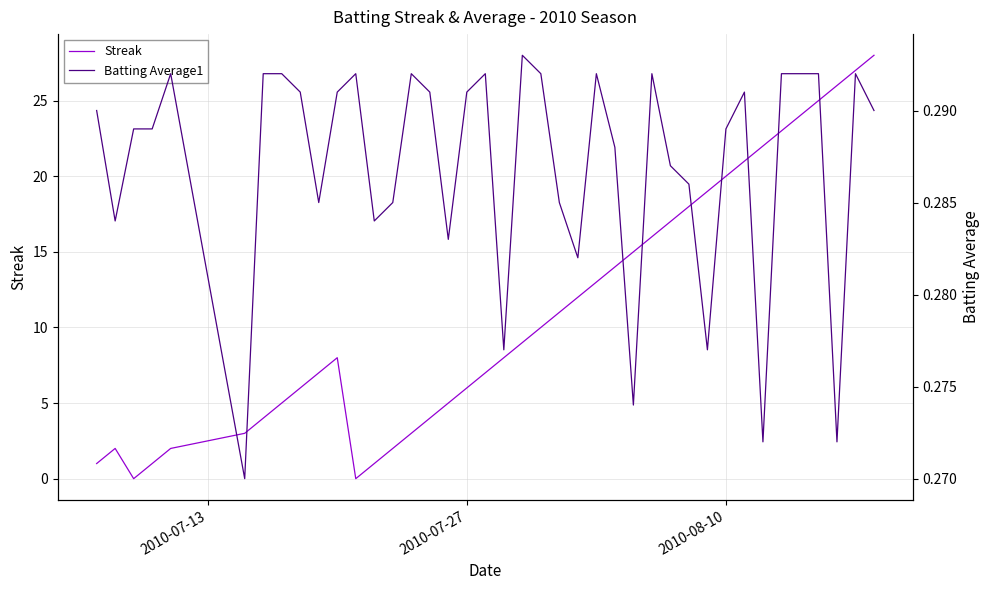

True or false: Streak and Batting Average1 cross at least once.

True